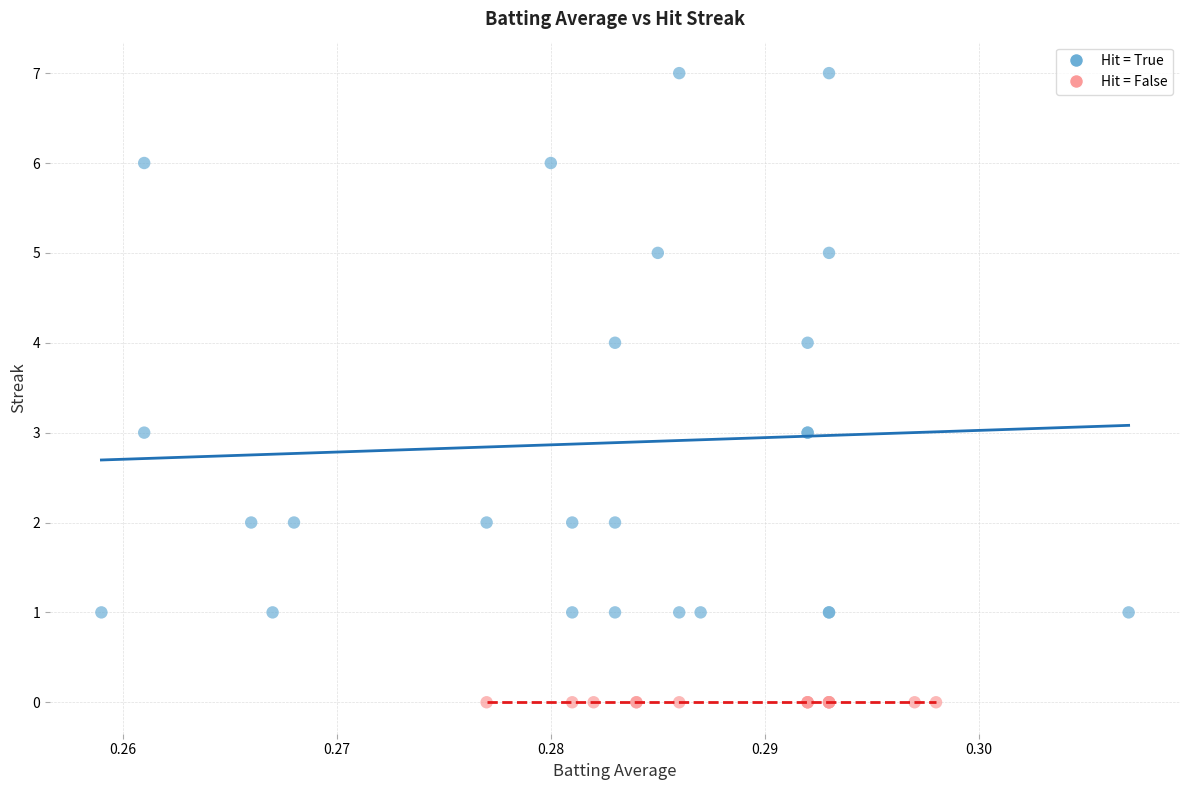

Which series reaches the maximum Y coordinate?

Hit = True